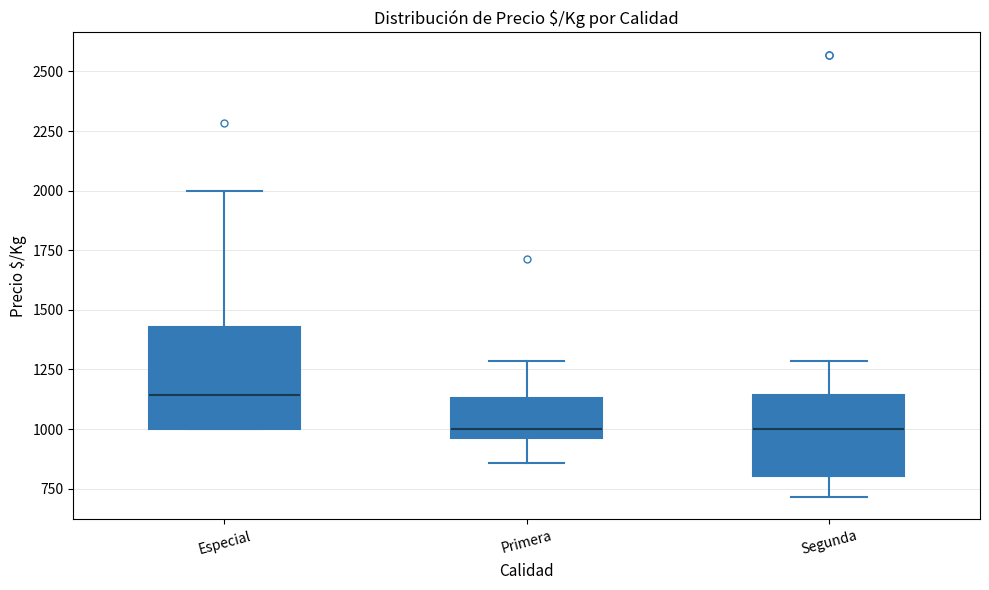

Which box is the tallest, from its lower edge to its upper edge?

Especial